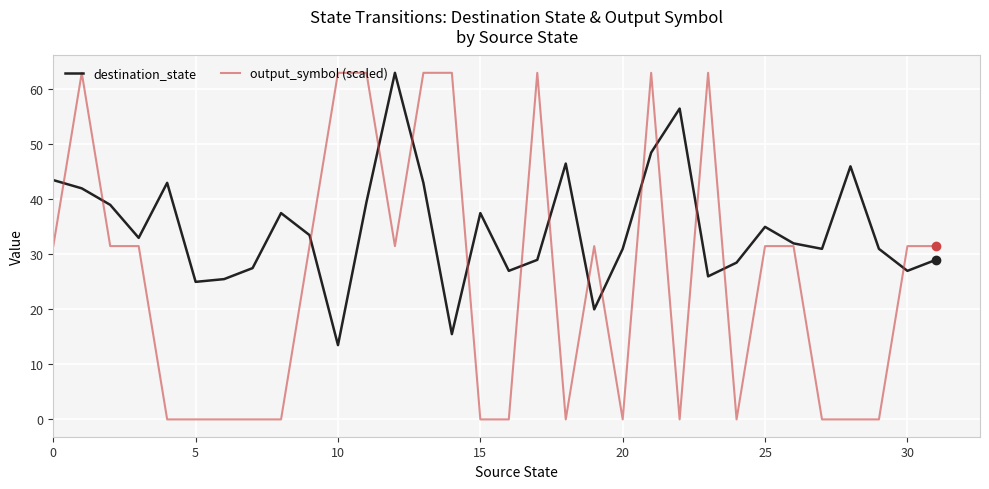

What is the difference between the maximum and minimum values in the output_symbol (scaled) series?

63.0